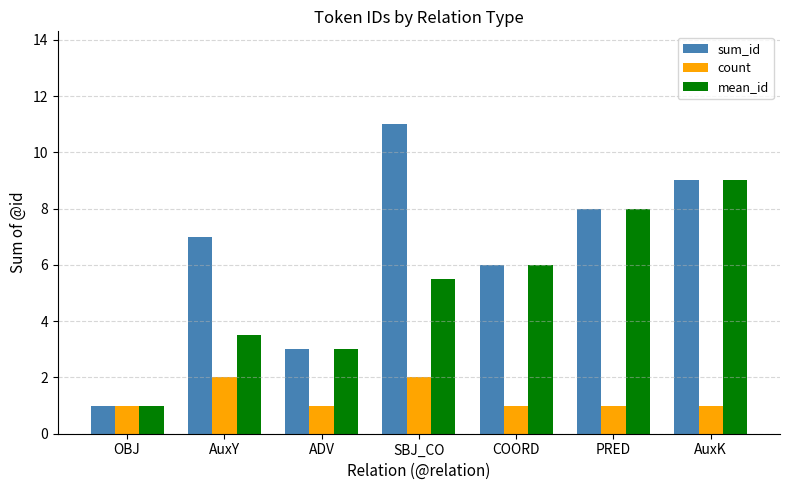

Rank the series by their average value, from highest to lowest.

sum_id, mean_id, count